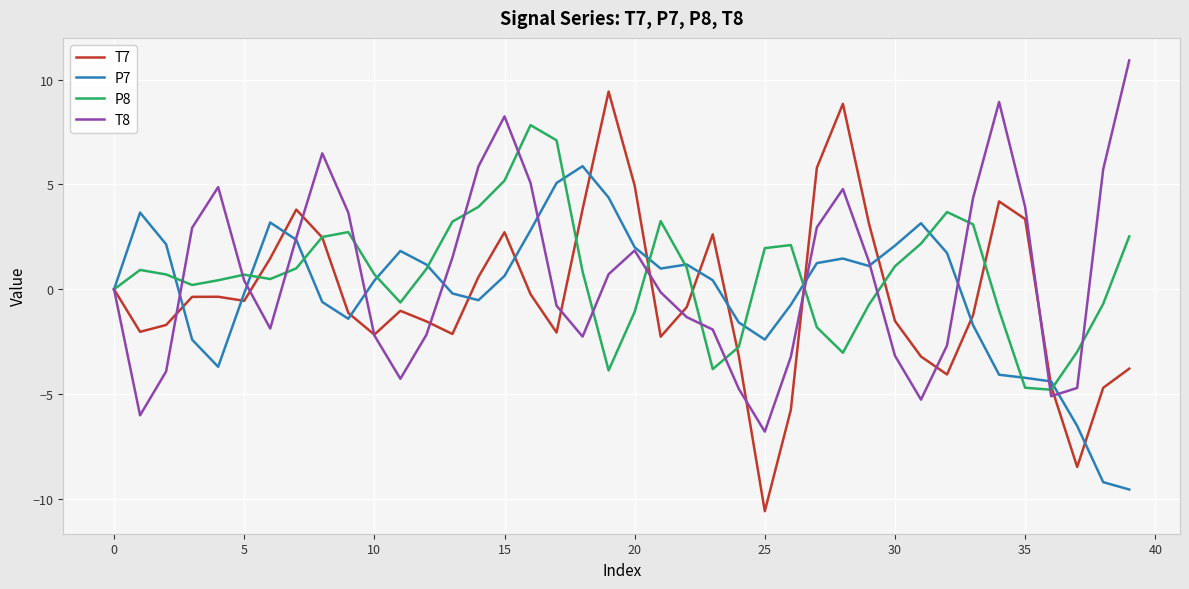

What is the greatest value displayed?

10.9